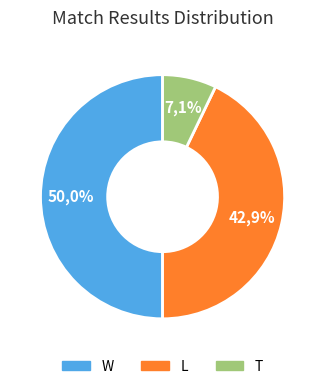

How many slices are in this pie chart?

3